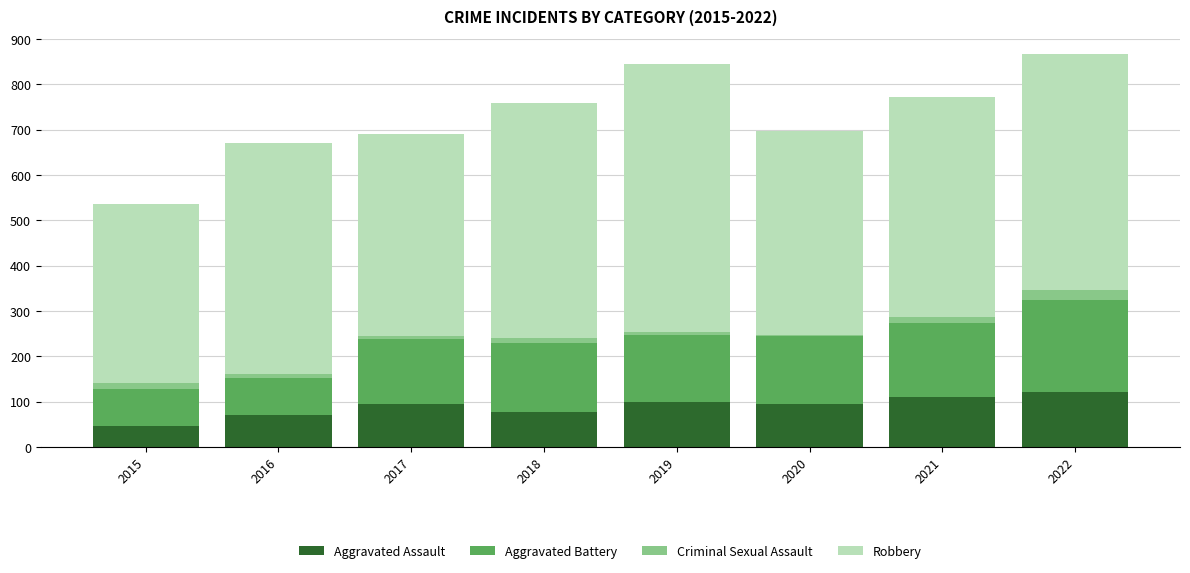

At which label does Aggravated Assault reach its minimum?

2015